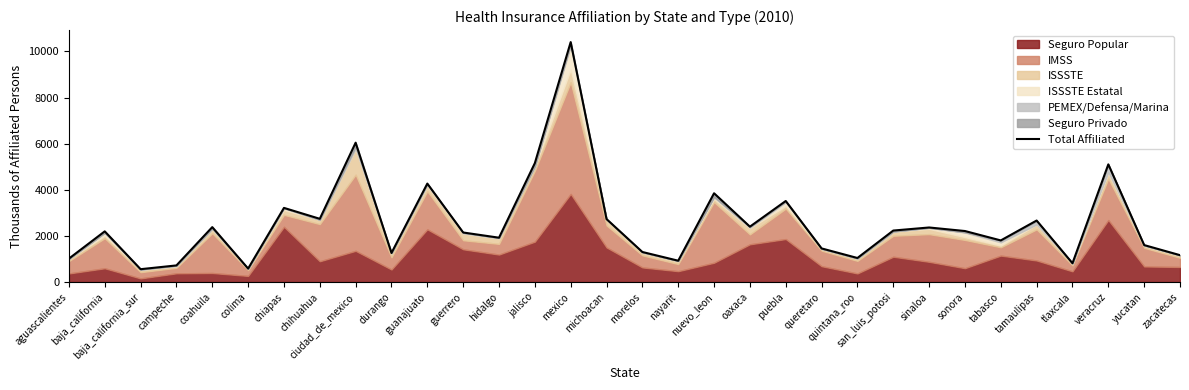

True or false: there are more than 2 points higher than both neighbors.

True